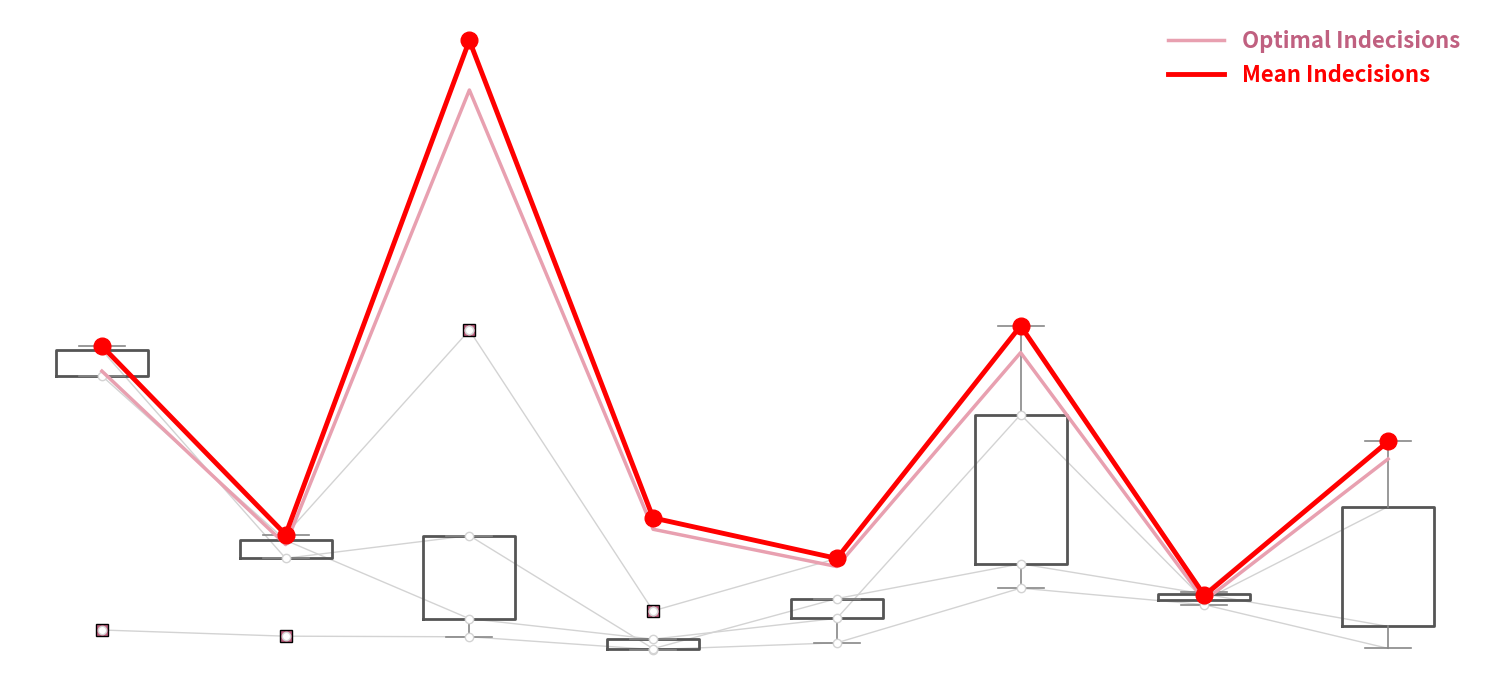

In Optimal Indecisions, how many points are lower than both neighbors (excluding endpoints)?

3